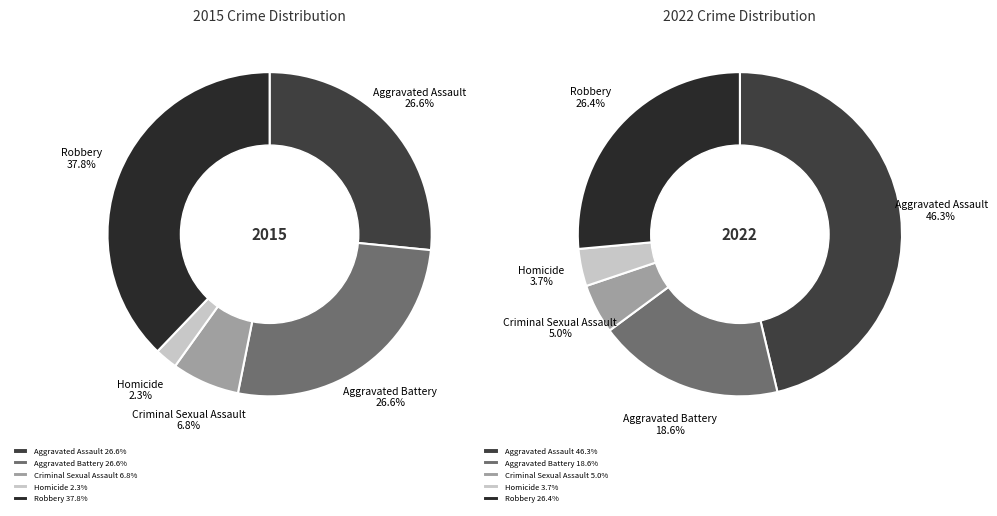

To the nearest percent, what is the combined percentage of Robbery and Homicide?

40%